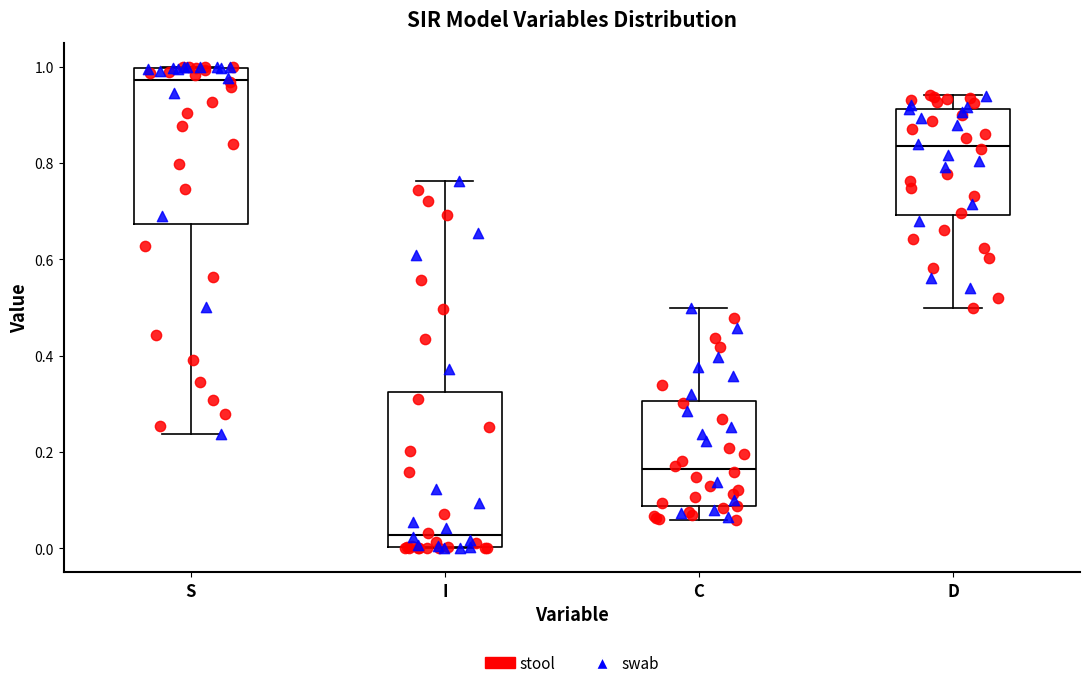

Where is the lower edge of the box for C on the y-axis? The values are not printed on the chart, so give them approximately, as read against the axis.

0.08